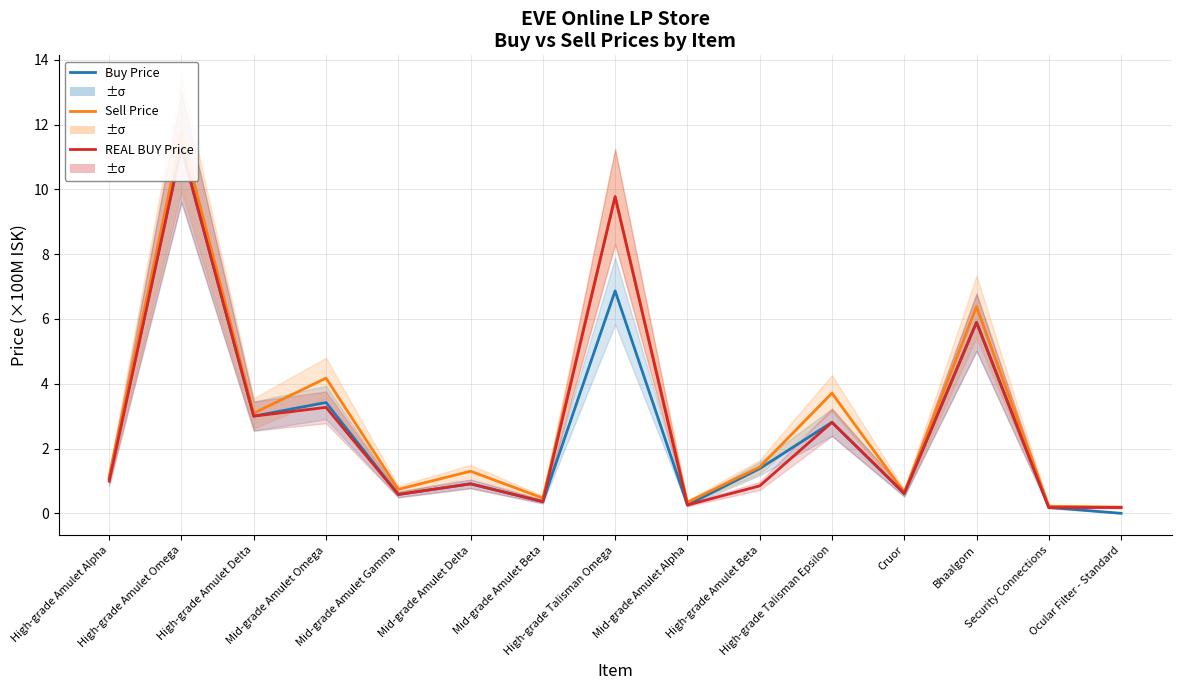

At which label does Buy Price first exceed 1?

High-grade Amulet Alpha